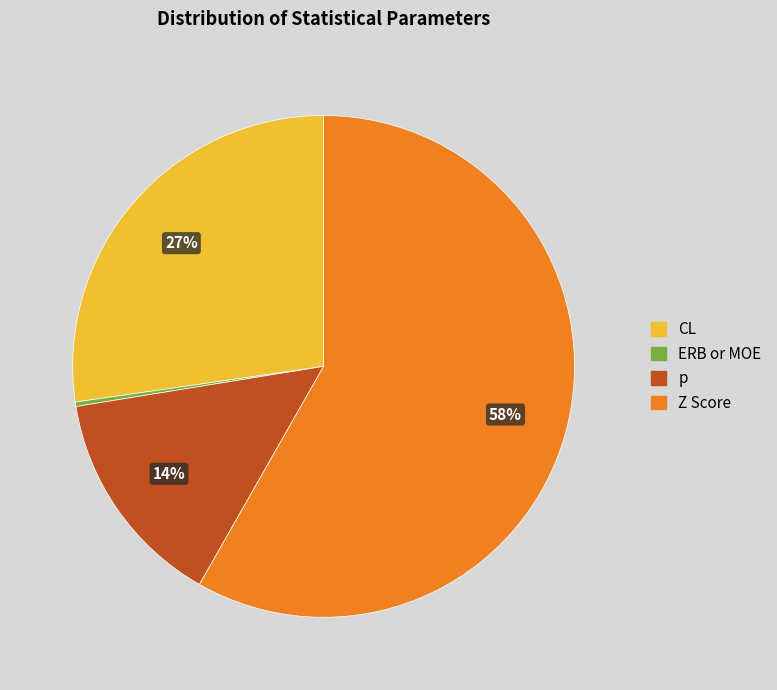

True or false: p accounts for 8% of the total.

False